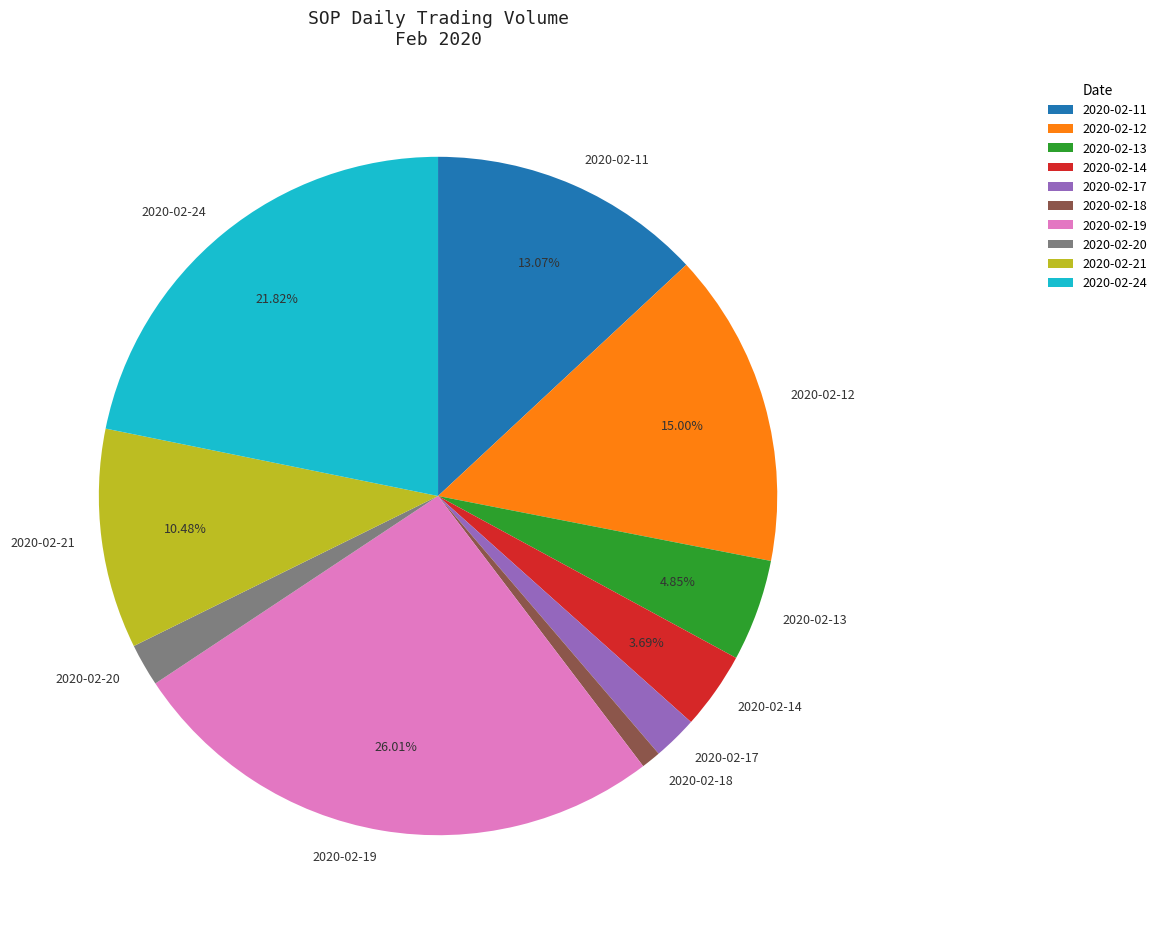

Between 2020-02-11 and 2020-02-12, which is larger?

2020-02-12